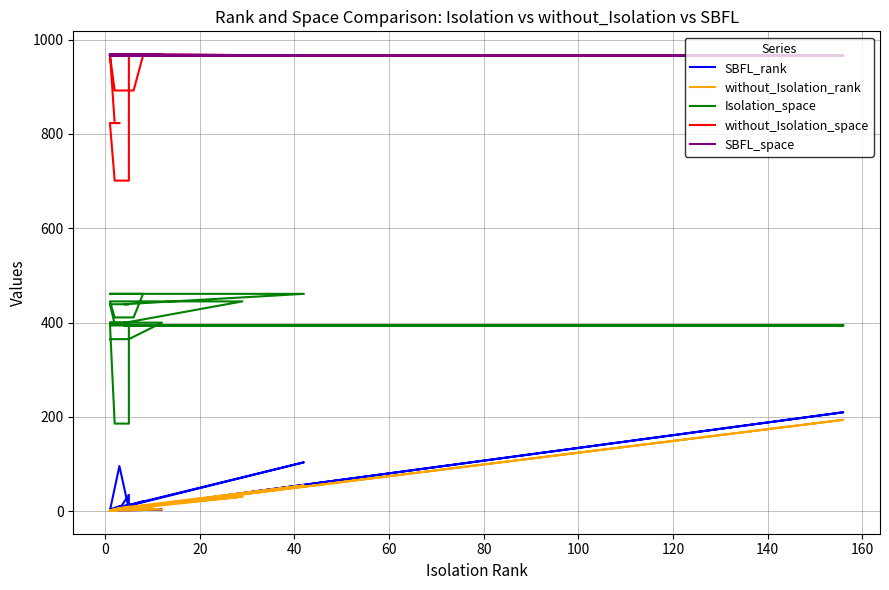

Count the number of categories in the chart.

27